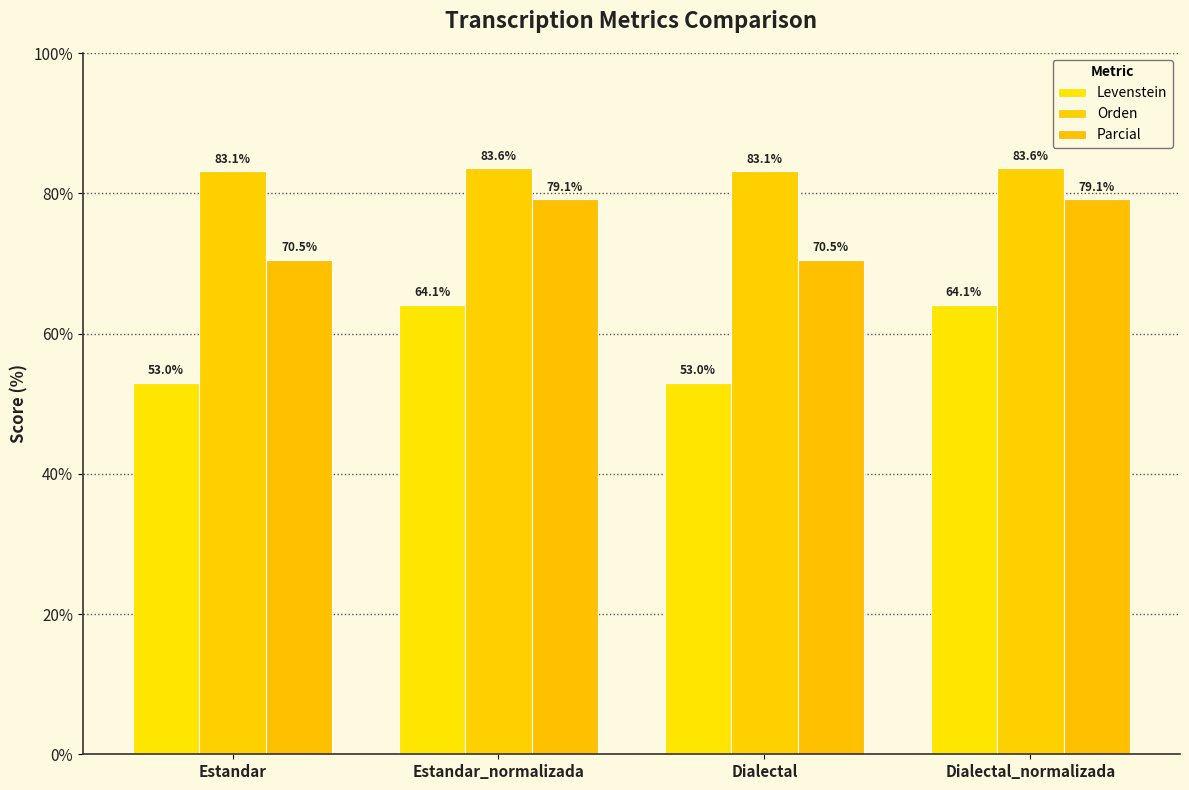

What is the value of the Orden bar at the 2nd from the left?

83.6